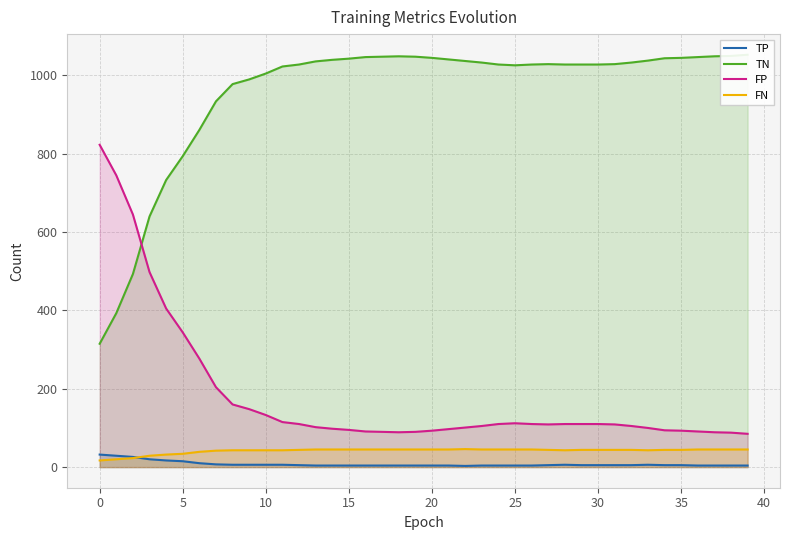

The FN series shows 44 at 30. True or false?

True